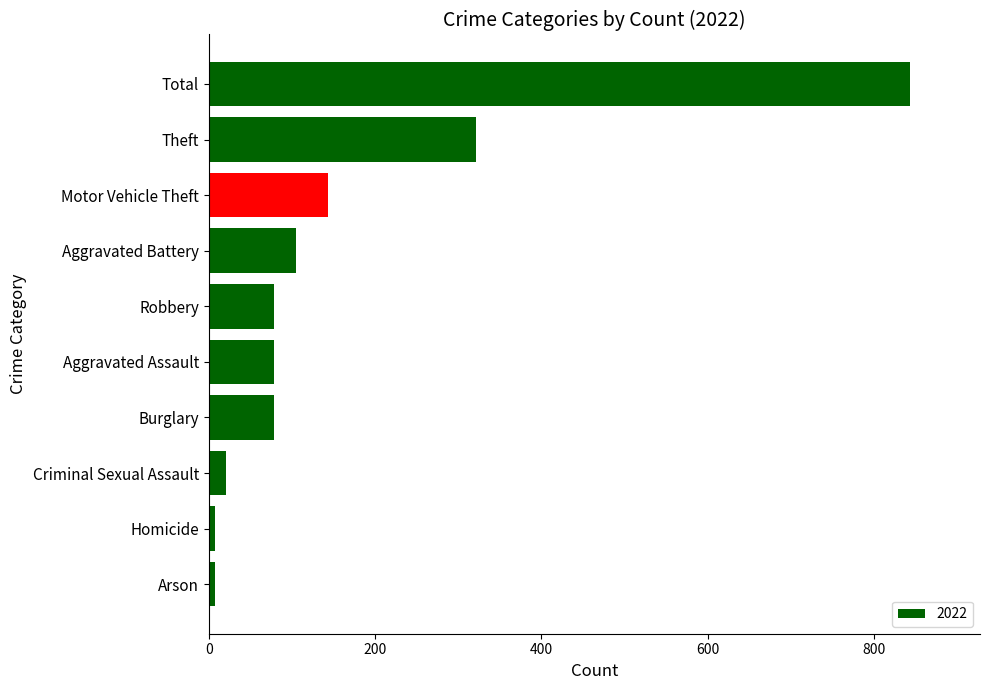

What is the sum of all values?

1686